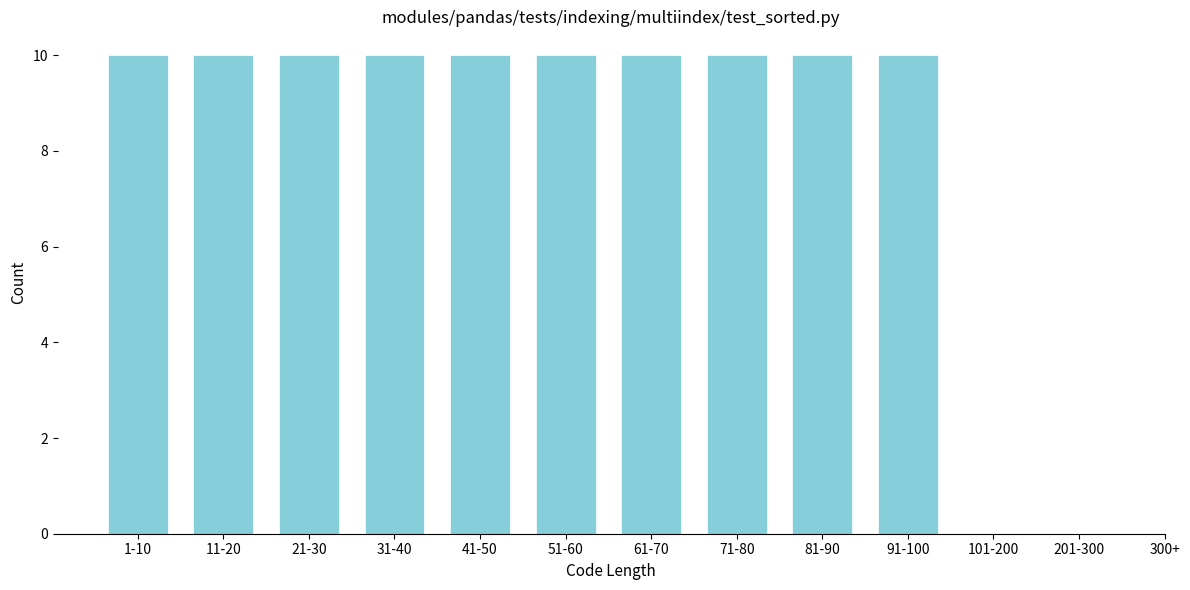

Reading left to right, list all the values displayed in this chart.

1-10=10	11-20=10	21-30=10	31-40=10	41-50=10	51-60=10	61-70=10	71-80=10	81-90=10	91-100=10	101-200=0	201-300=0